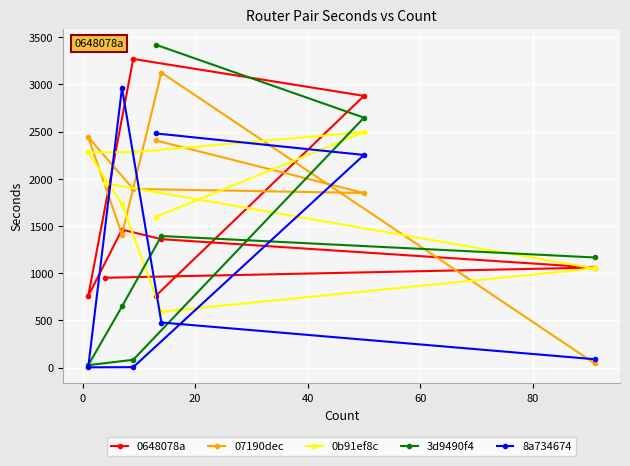

Which series ends up on top after the final intersection of 8a734674 and 0648078a?

0648078a